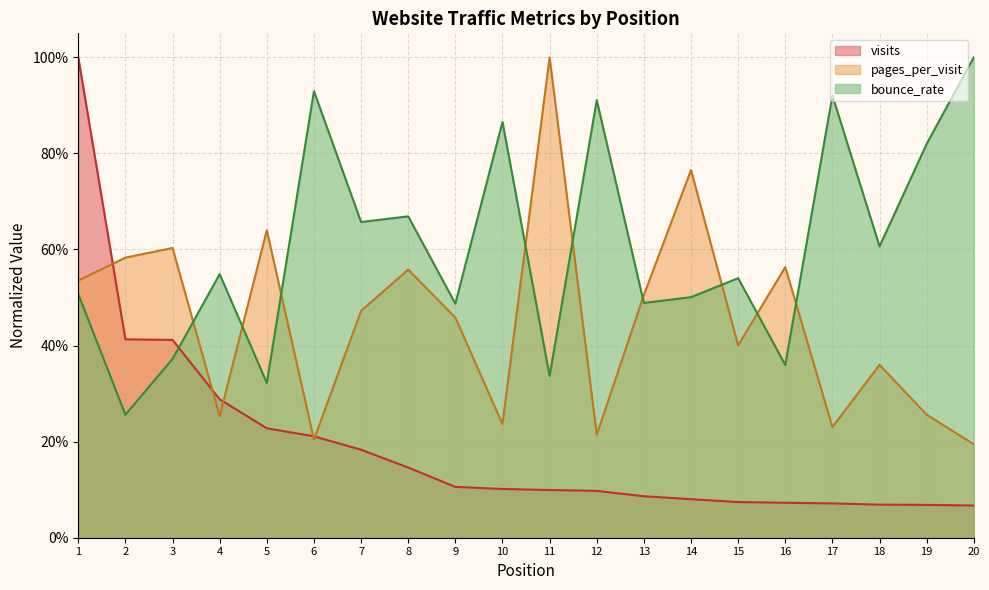

What is the difference between the maximum and minimum values in the bounce_rate series?

0.7